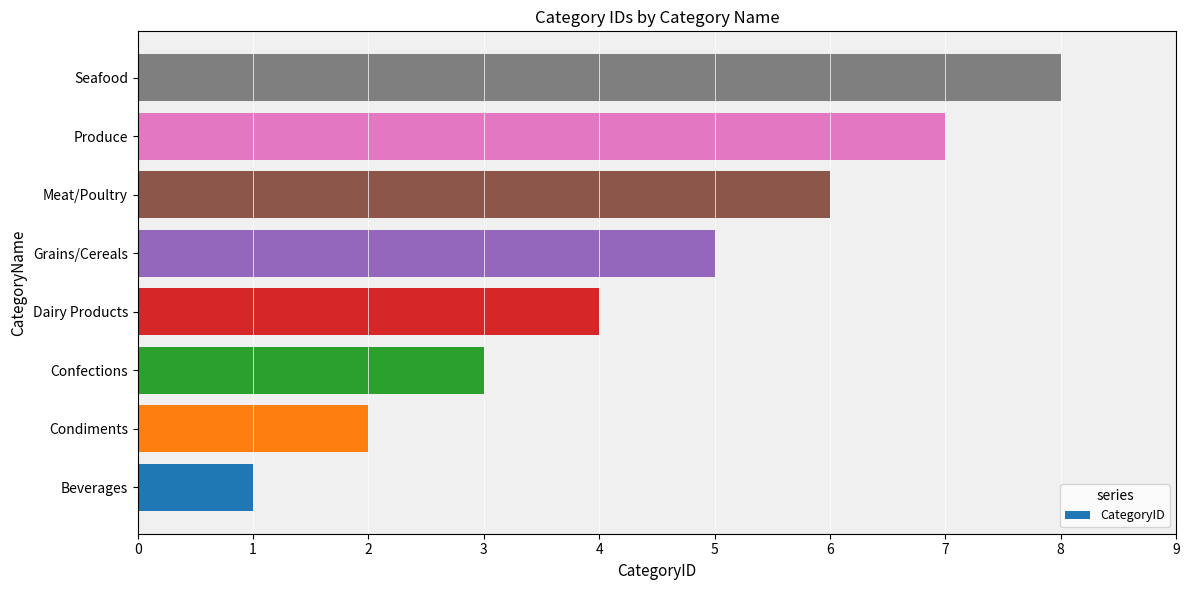

The chart shows a value of 6 at Meat/Poultry. True or false?

True